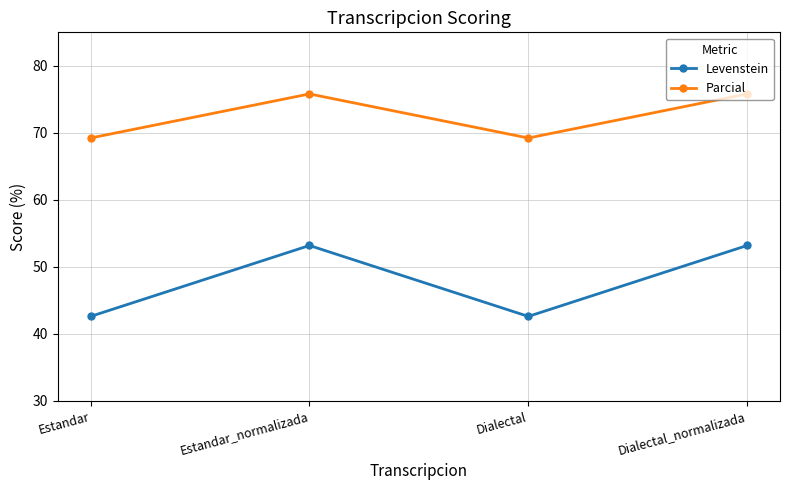

Count the number of categories in the chart.

4